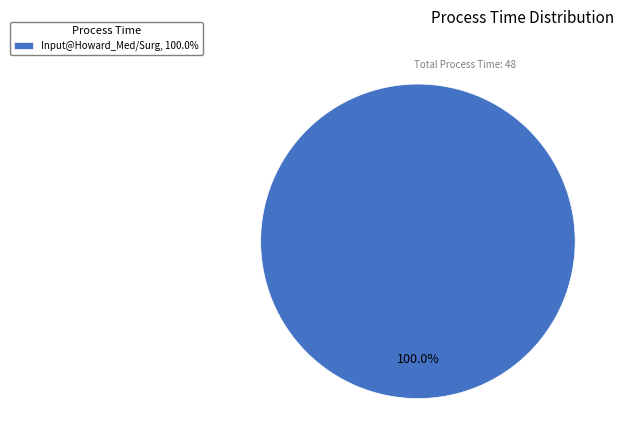

Rank the categories by value from highest to lowest.

Input@Howard_Med/Surg, 100.0%